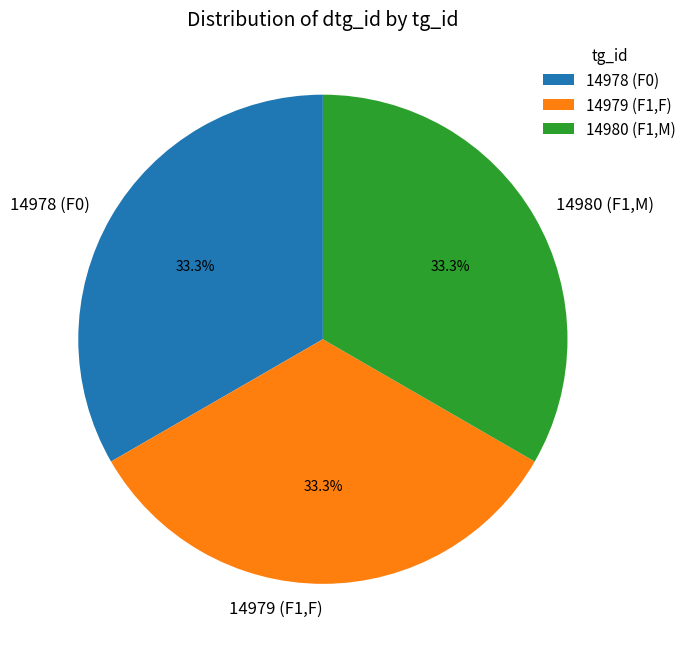

Combined, do 14979 (F1,F) and 14978 (F0) account for over 50%?

Yes